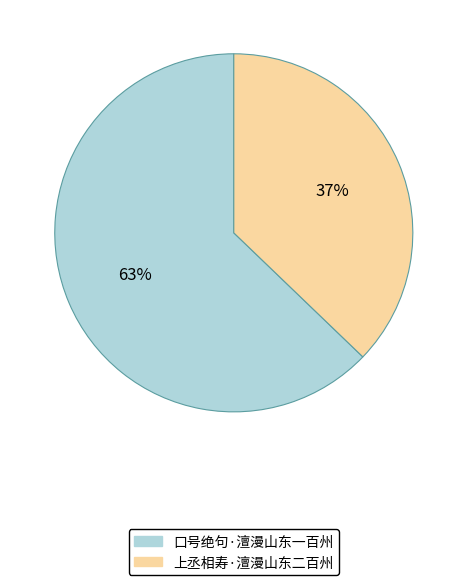

What is the largest slice in the pie chart?

口号绝句·澶漫山东一百州